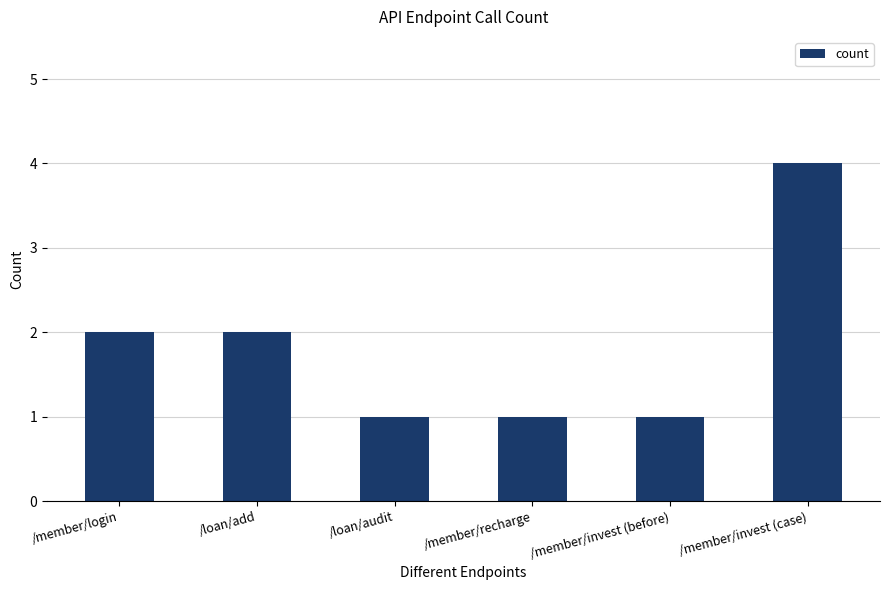

Count the number of categories in the chart.

6